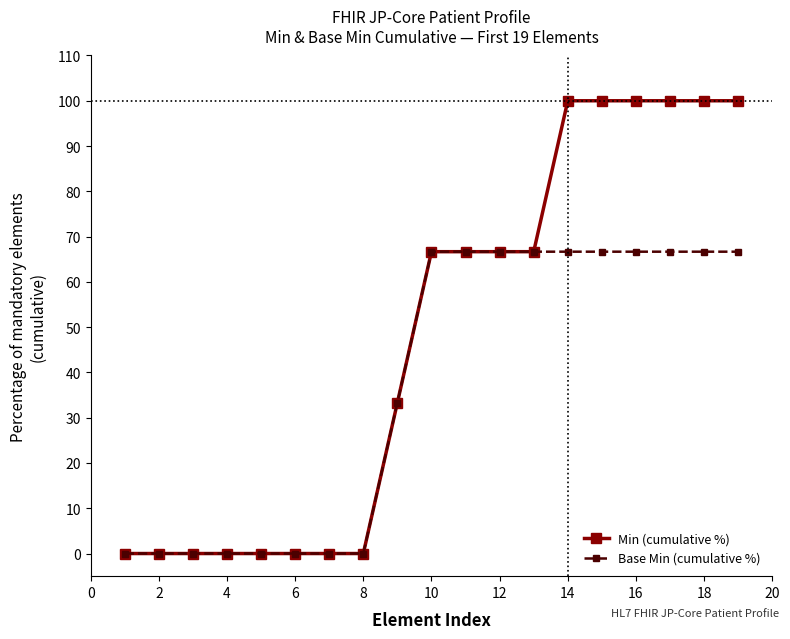

At how many categories does at least one series exceed 30?

11